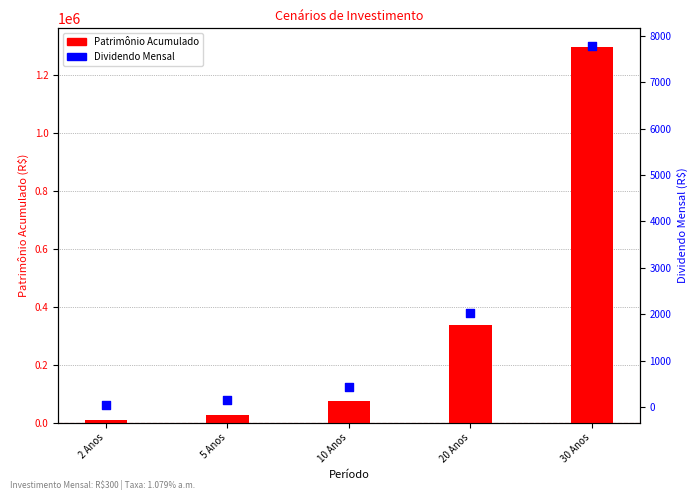

Is the value of Dividendo Mensal at 30 Anos greater than the value of Patrimônio Acumulado at 2 Anos?

No